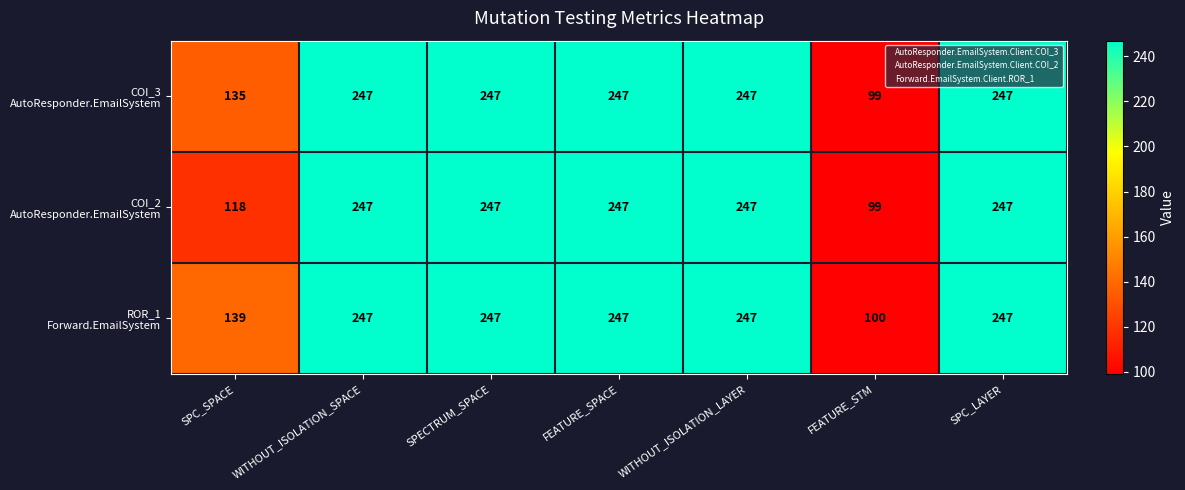

What is the total value across all series at FEATURE_SPACE?

741